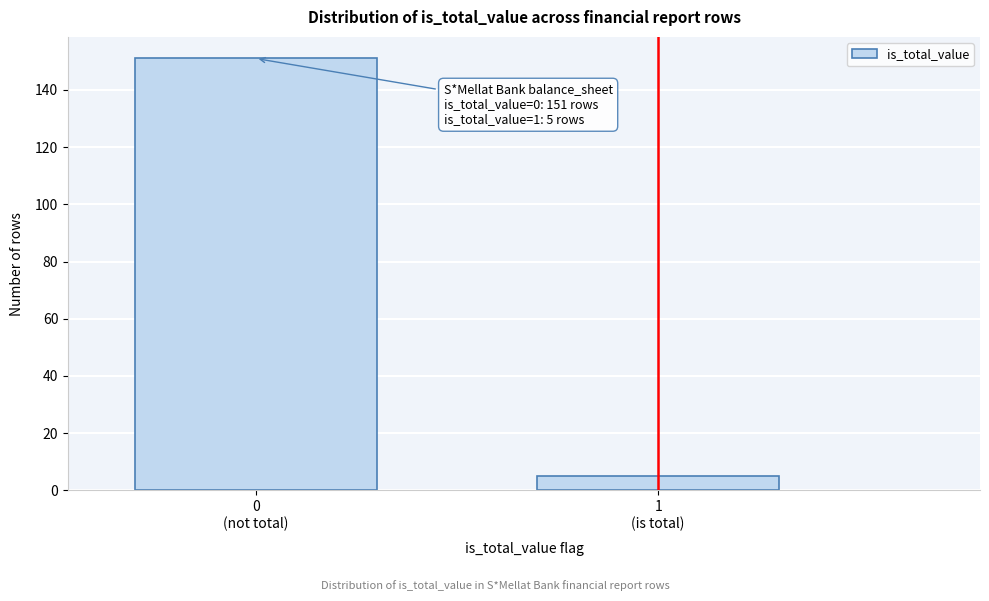

Reading left to right, transcribe all the data shown in this chart.

151	5